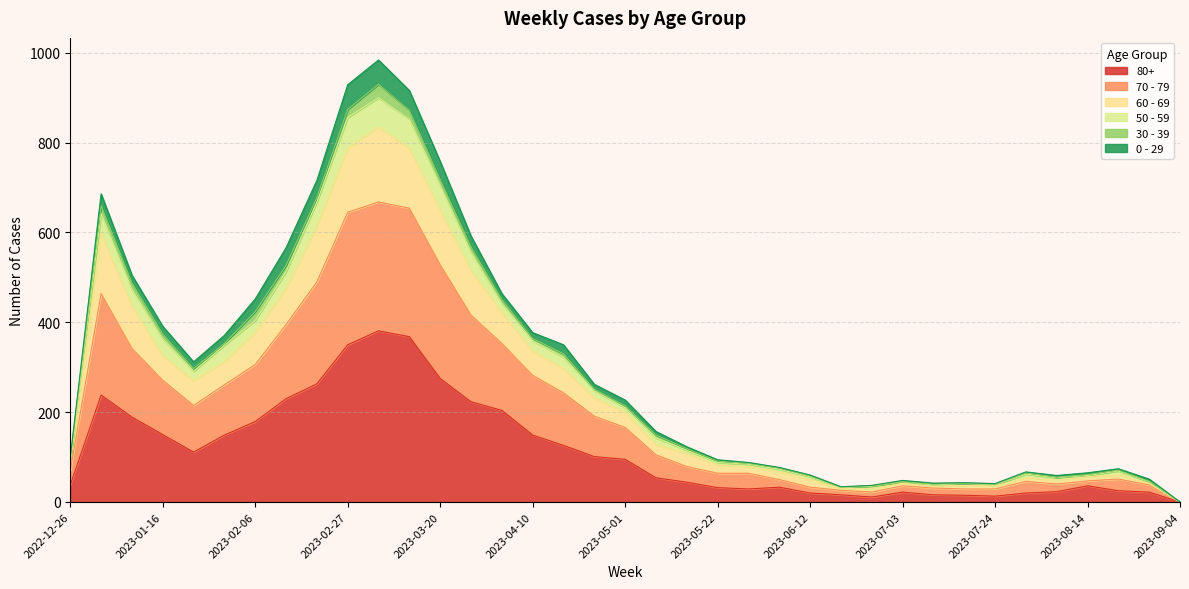

At which category does the chart reach its peak across all series?

2023-03-06